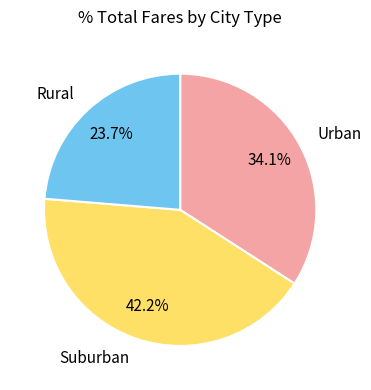

What percentage do Suburban and Urban together represent?

76.3%